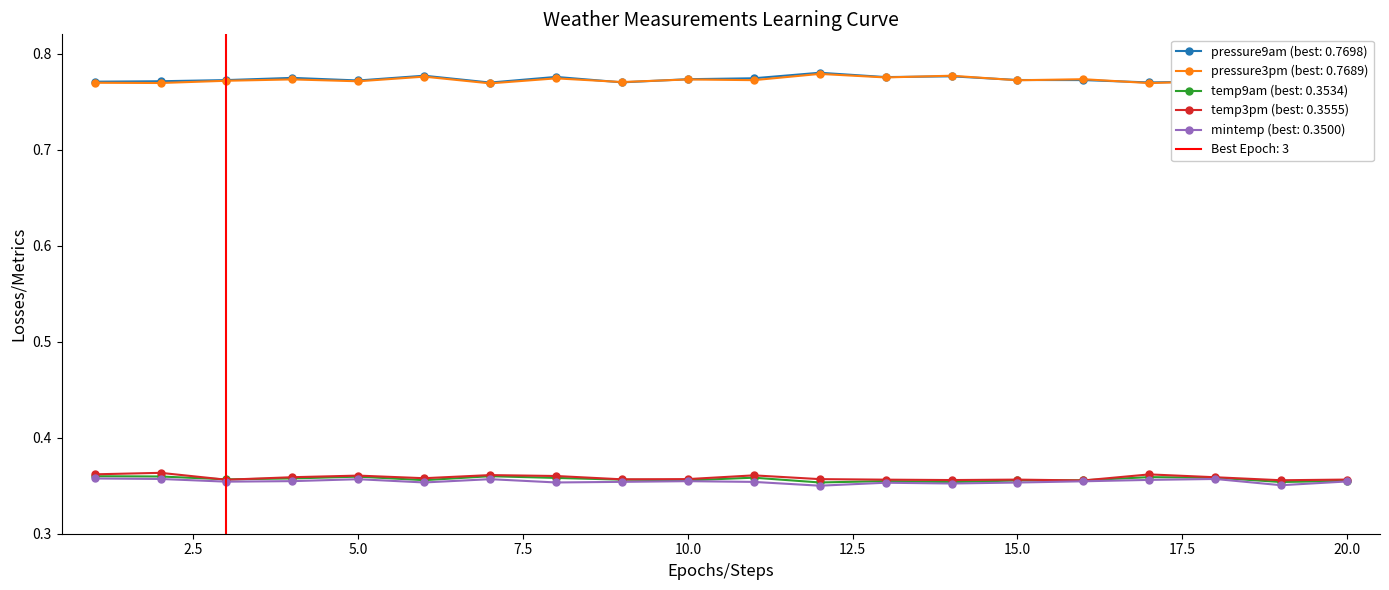

What is the sum of the pressure9am values at 17 and 10?

1.5